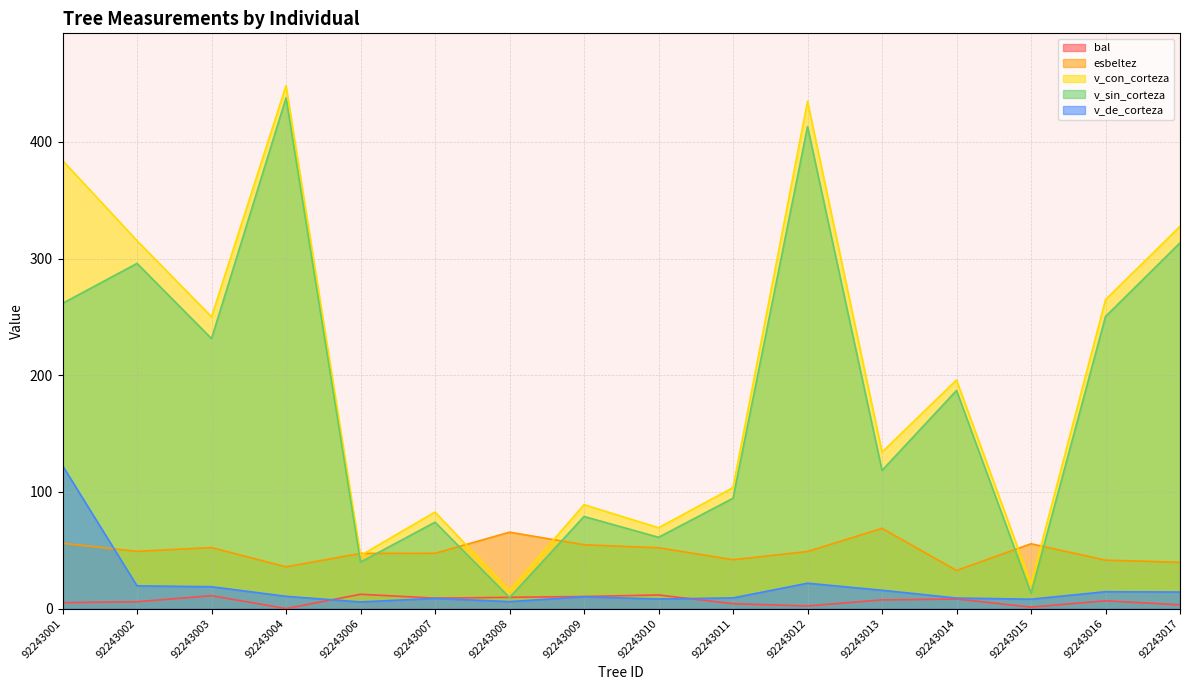

How many data points in esbeltez are less than 49?

8